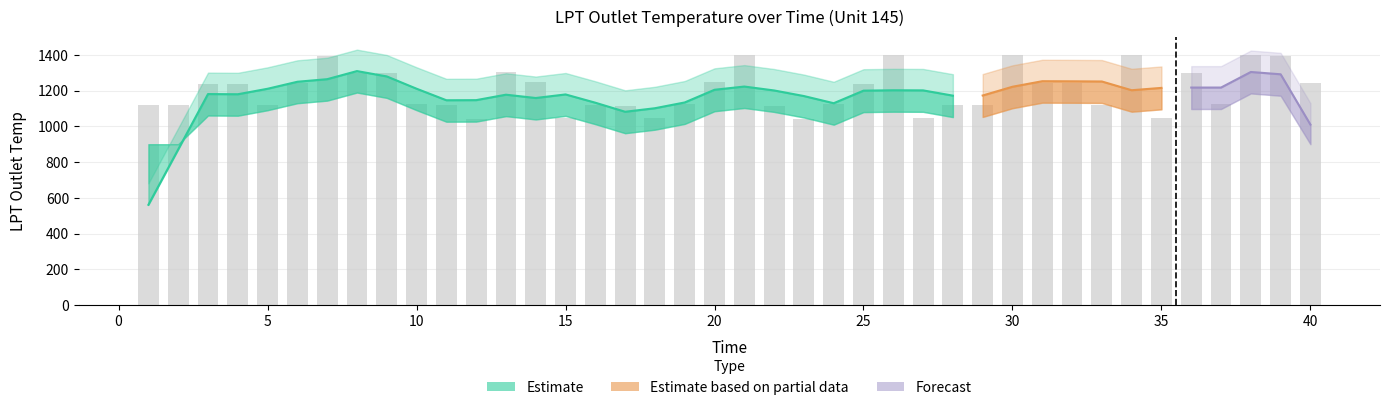

What is the difference between the values at 4 and 2?

117.8